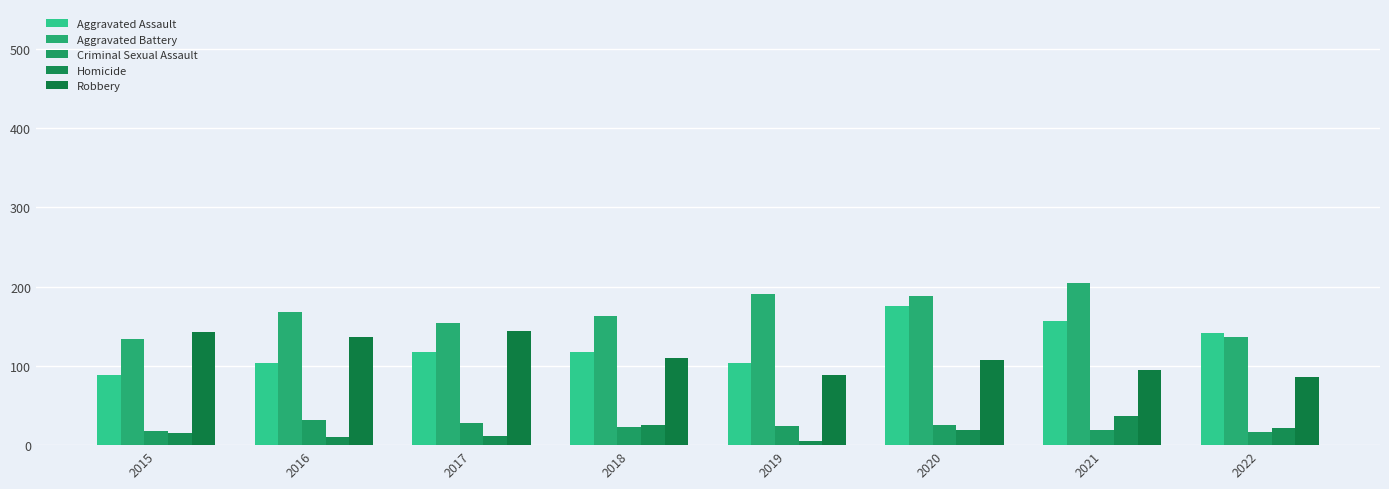

What is the difference between the maximum and minimum values in the Criminal Sexual Assault series?

15